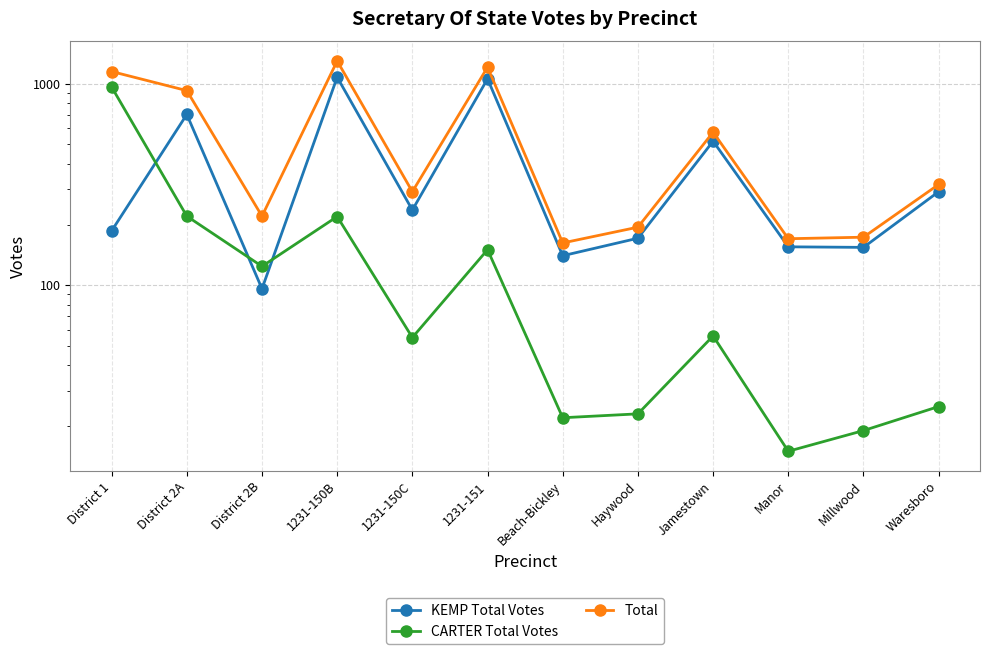

Count the number of categories in the chart.

12